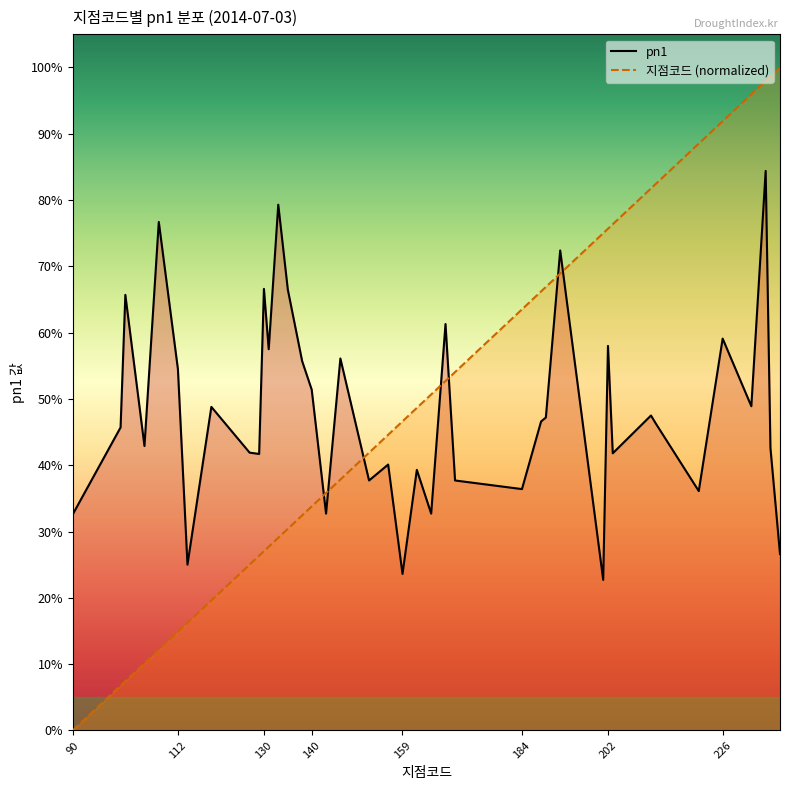

After their last crossing, which series has the higher values: 지점코드 (normalized) or pn1?

지점코드 (normalized)